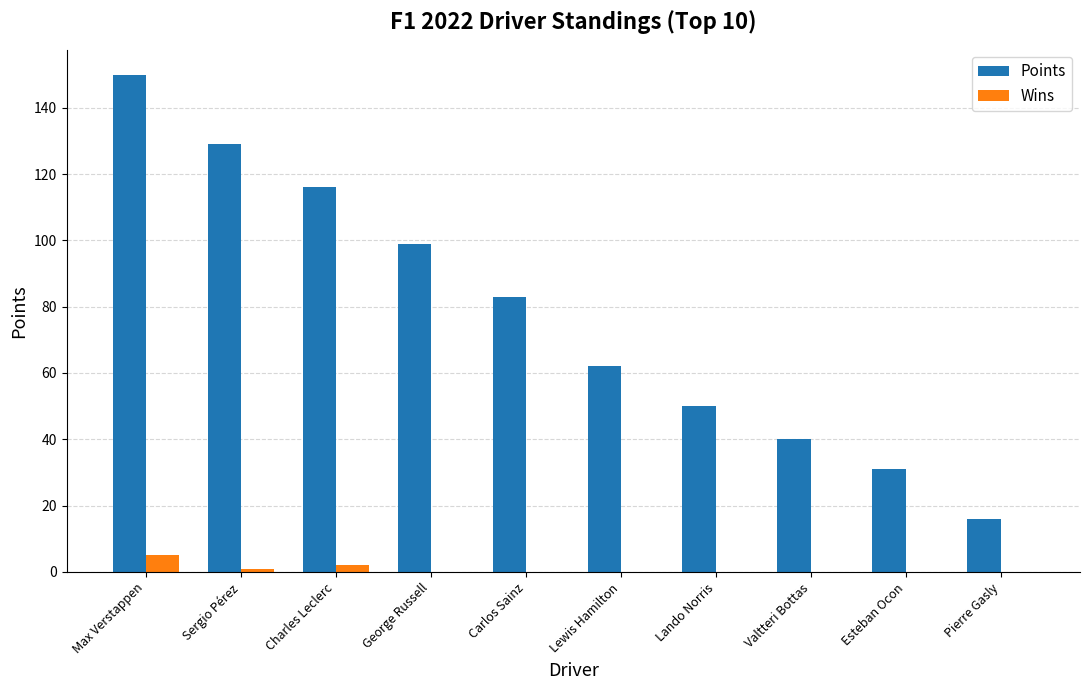

Is the value of Points at Pierre Gasly greater than the value of Wins at Sergio Pérez?

Yes